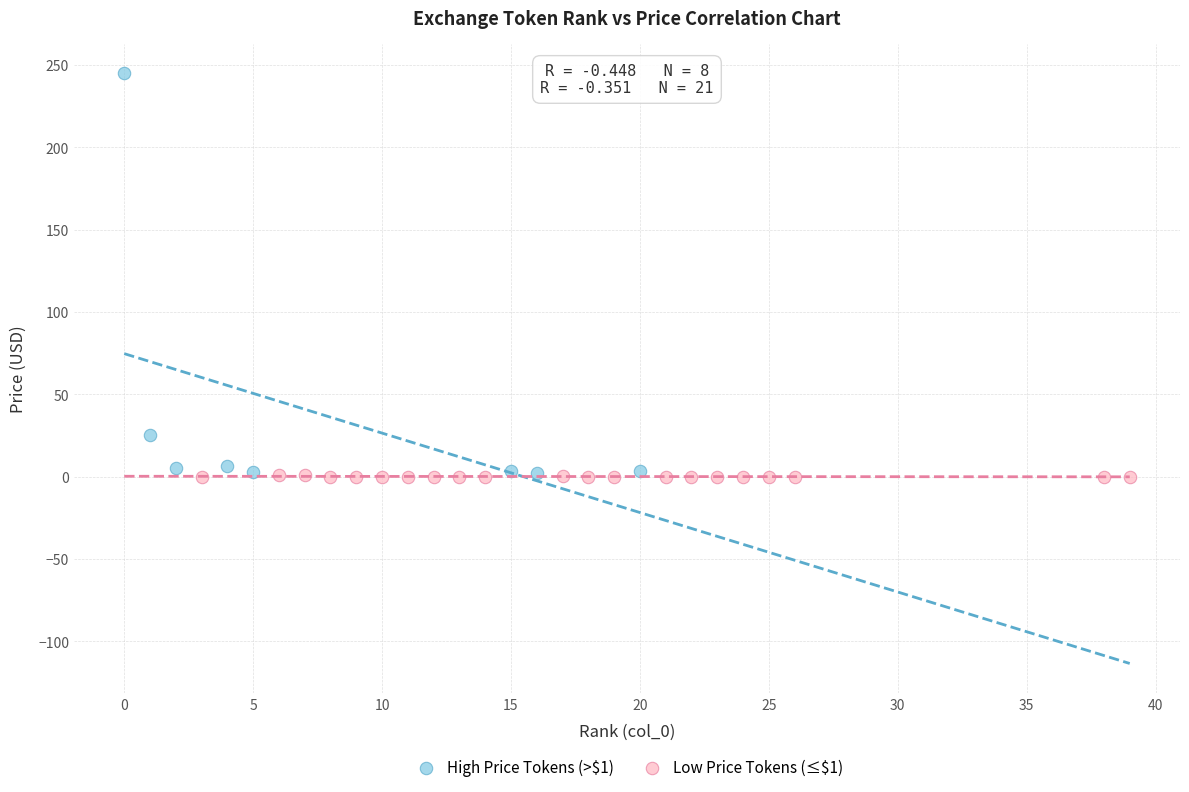

Which series has the largest Y range (max minus min)?

High Price Tokens (>$1)